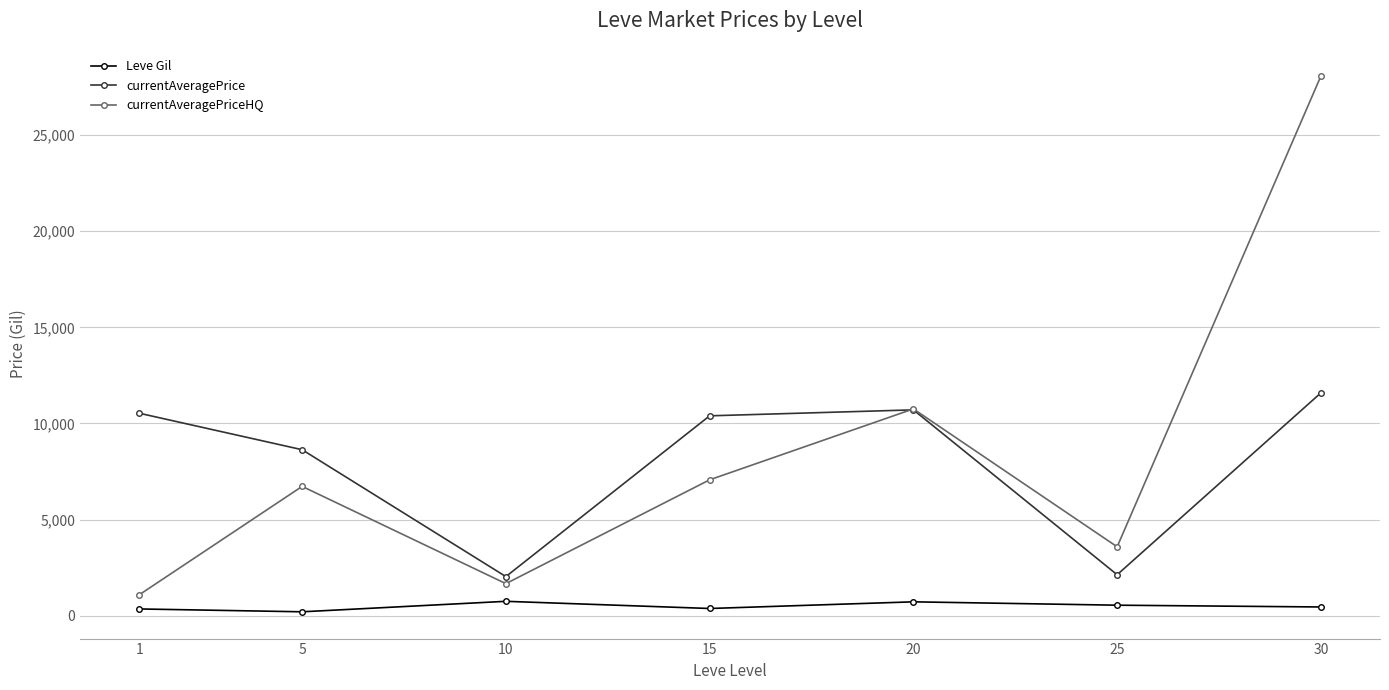

In currentAveragePriceHQ, how many points are lower than both neighbors (excluding endpoints)?

2